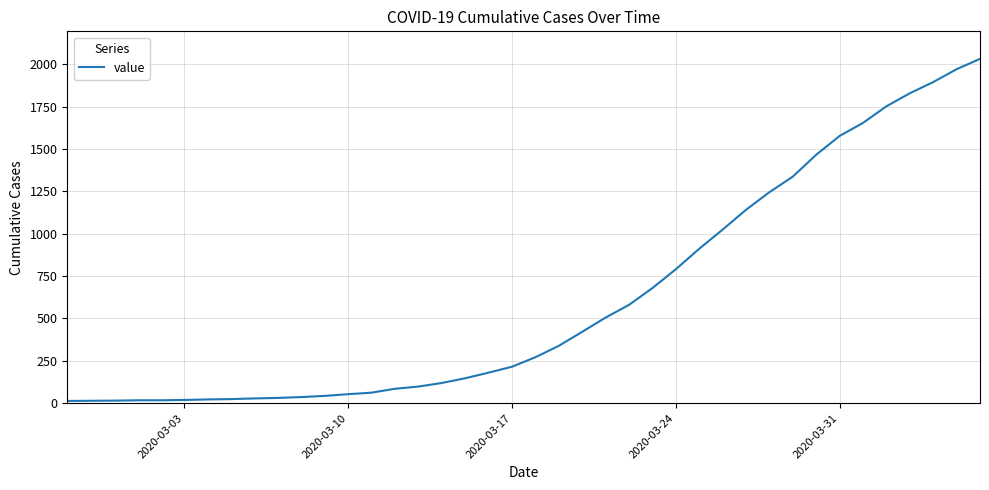

What is the difference between the maximum and minimum values?

2019